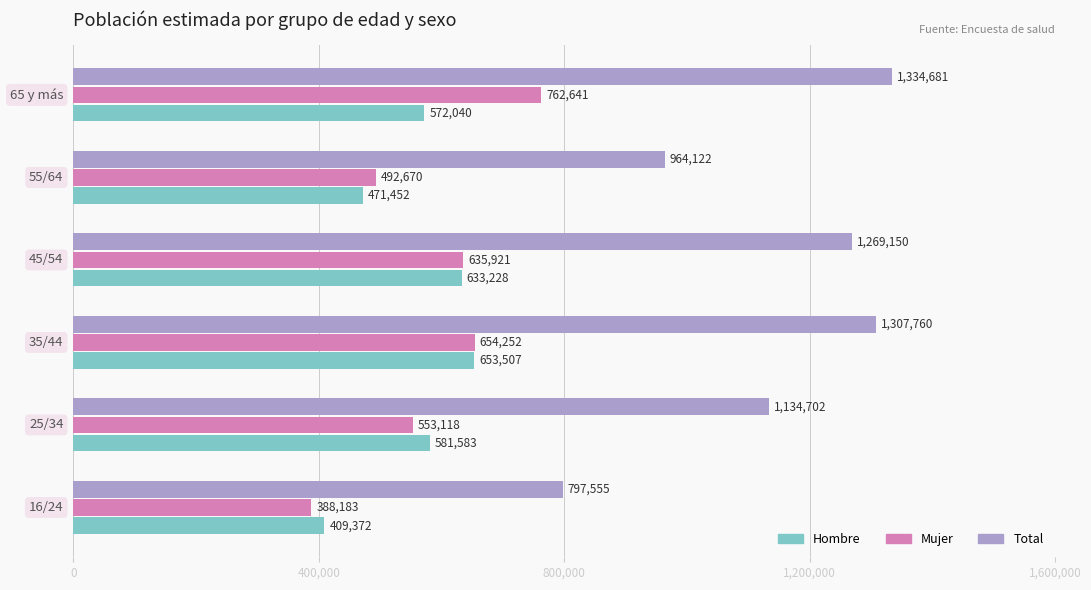

At how many categories does at least one series exceed 742376?

6